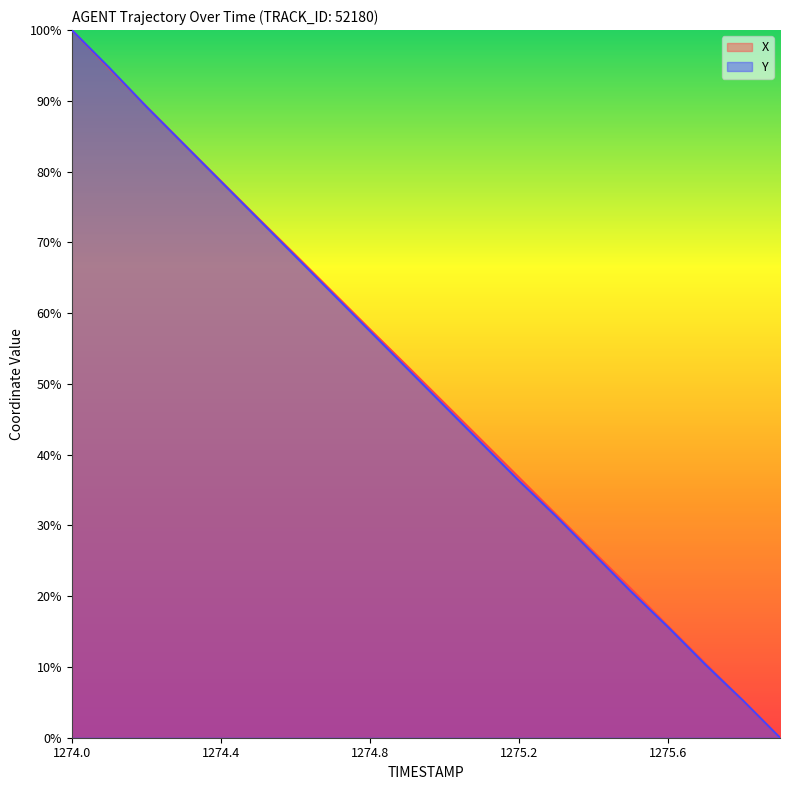

Which has a higher value, 1275.0 or 1275.4?

1275.0